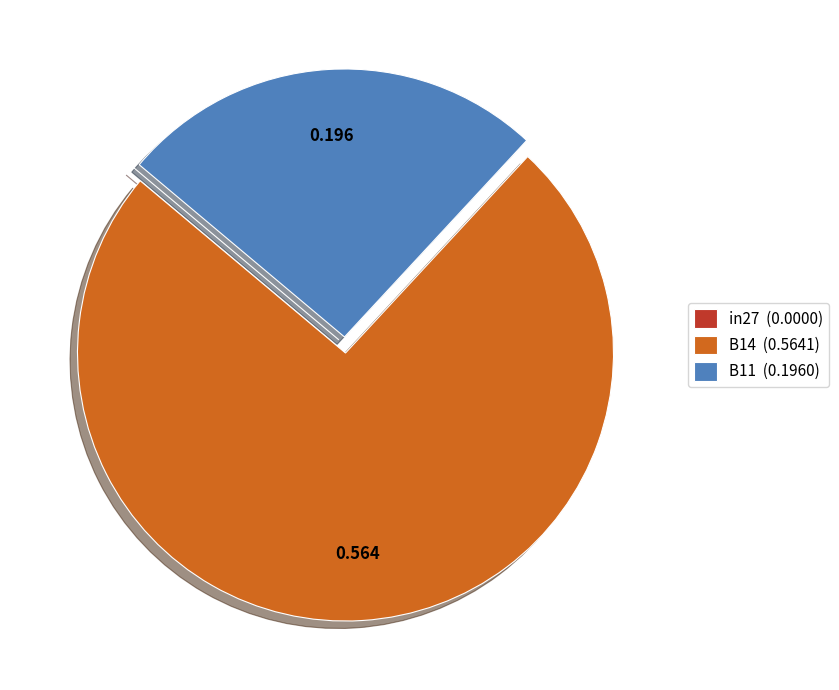

True or false: B14 accounts for 63% of the total.

False